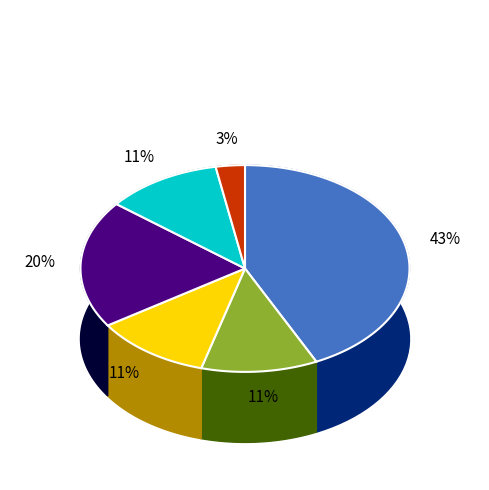

What percentage is the Account#show slice, to the nearest percent?

11%